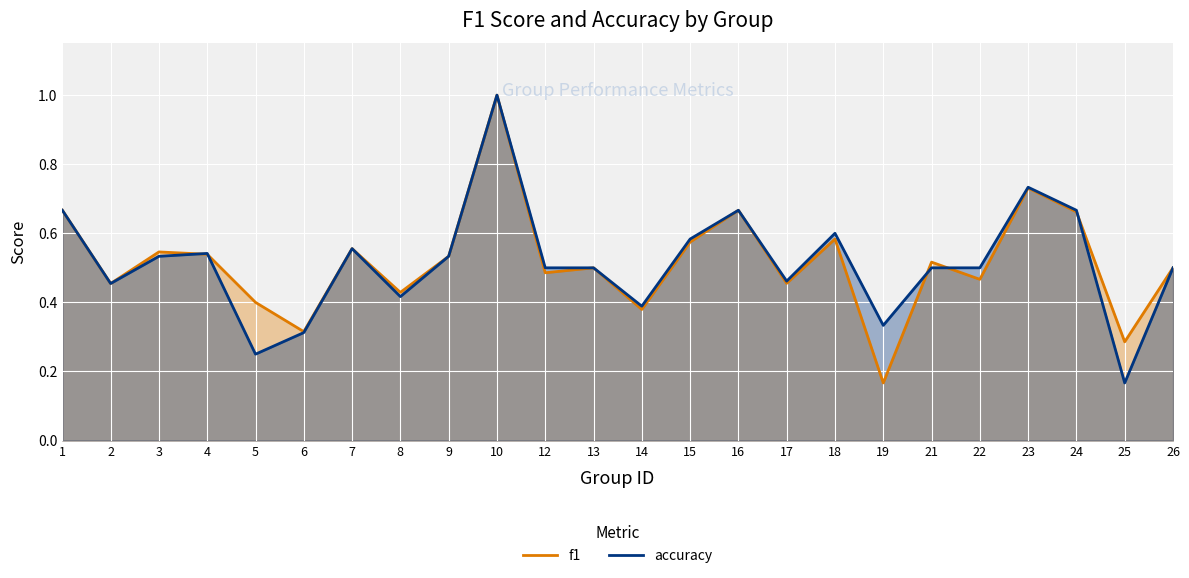

At which category does accuracy reach its first local peak?

4